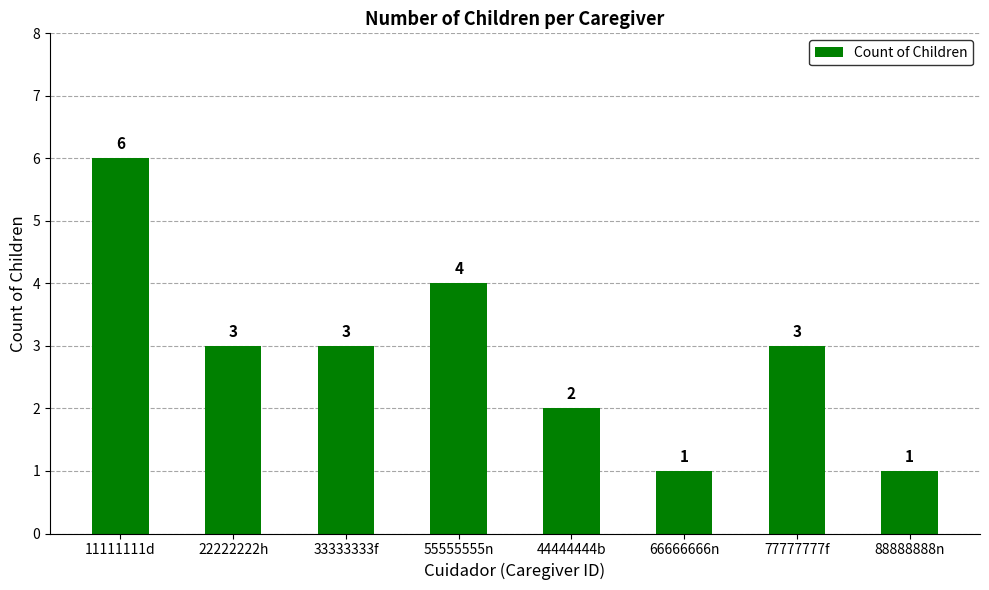

How many data points does each series have?

8